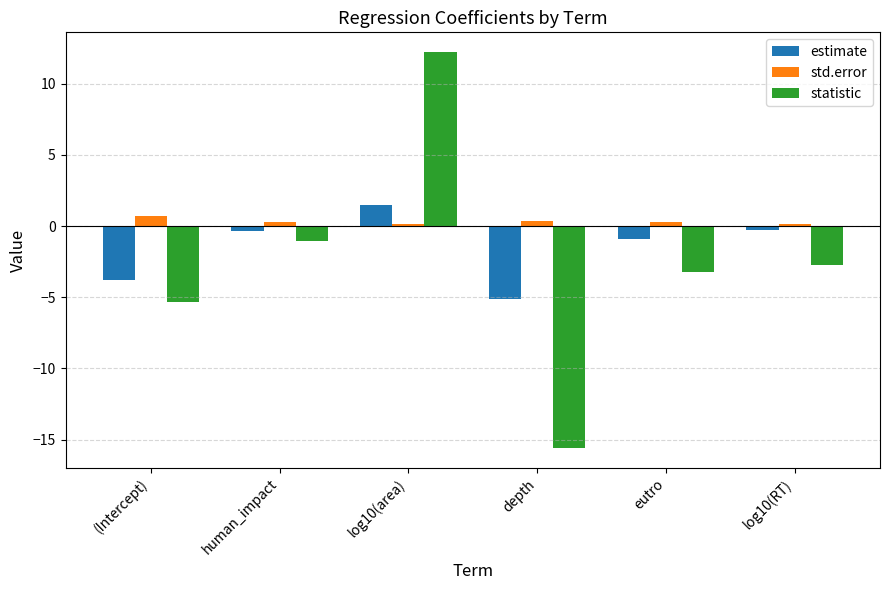

What is the difference between the highest and lowest values at eutro?

3.5